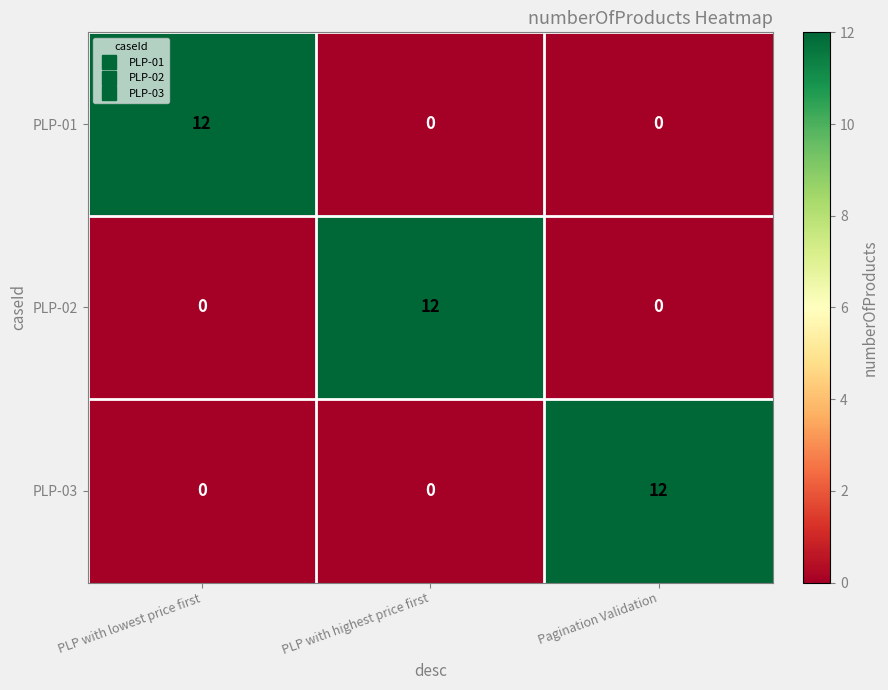

Is it true that PLP-01 equals 12 at PLP with lowest price first?

True